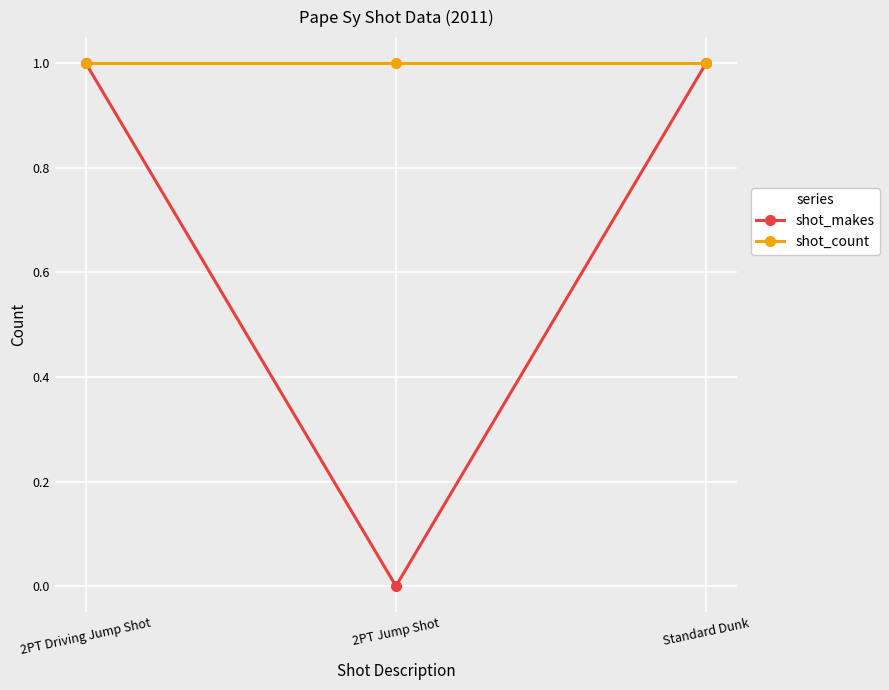

What is the label of the 1st point from the left?

2PT Driving Jump Shot